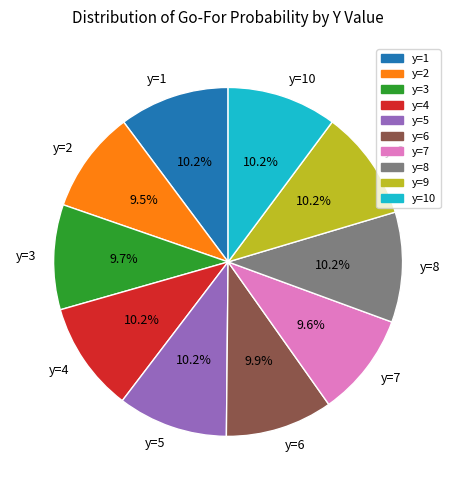

Is y=5 the majority of the pie?

No